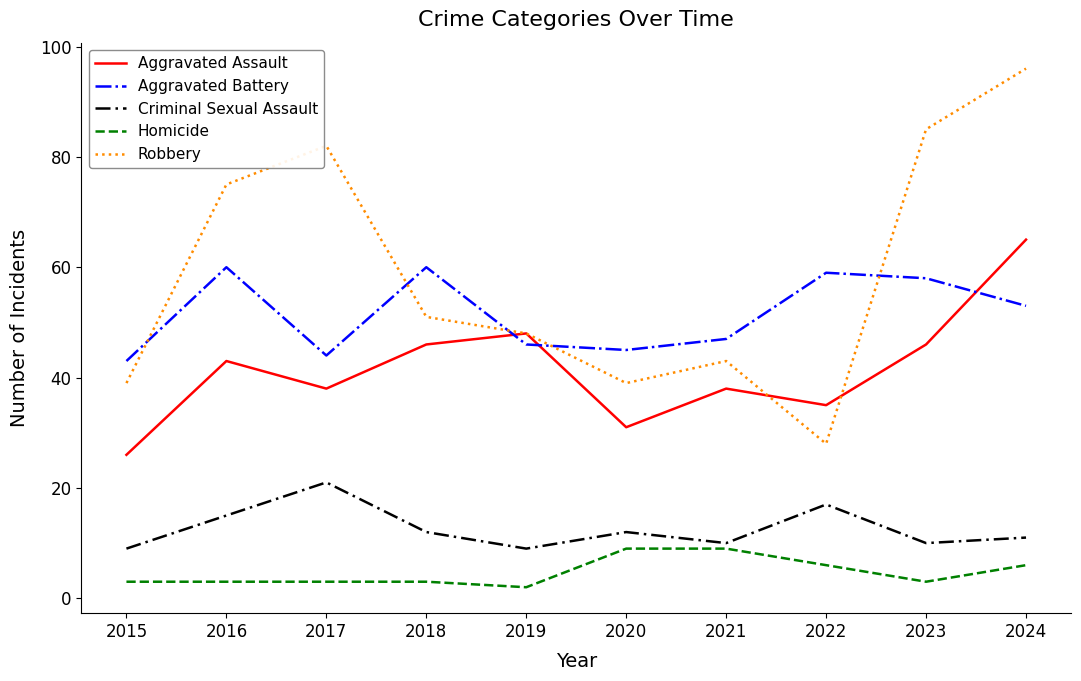

At 2015, list the series in order from smallest to largest.

Homicide, Criminal Sexual Assault, Aggravated Assault, Robbery, Aggravated Battery